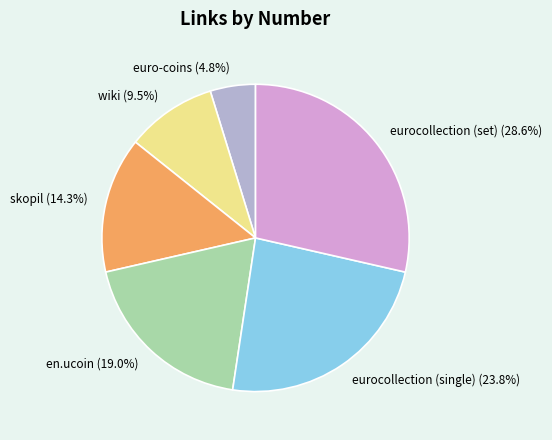

What is the largest slice in the pie chart?

eurocollection (set)